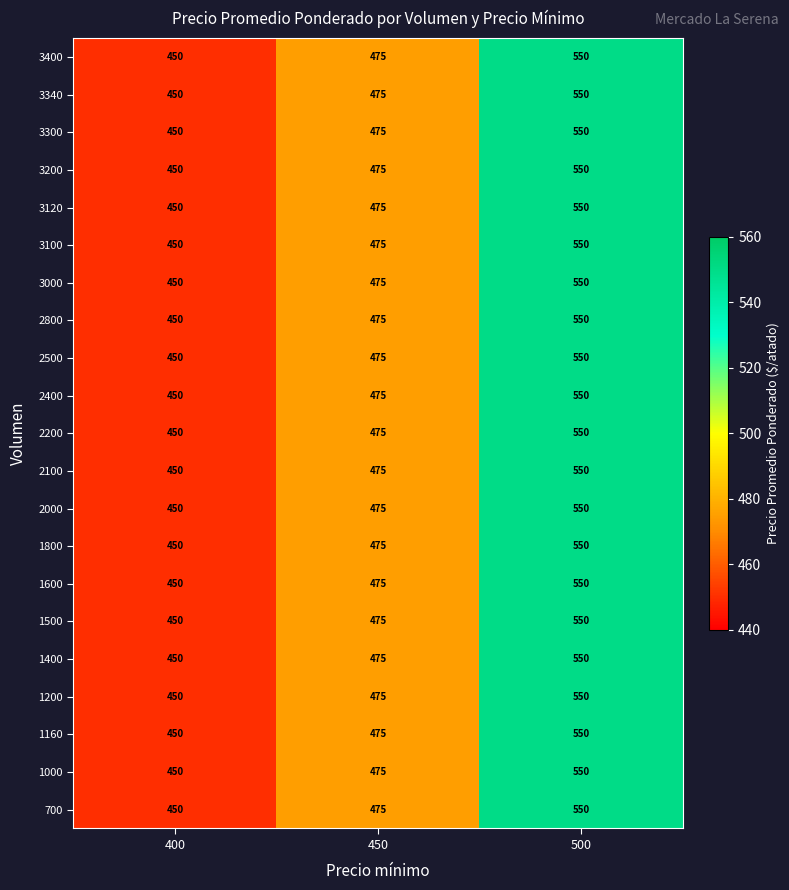

What is the maximum value shown in the chart?

550